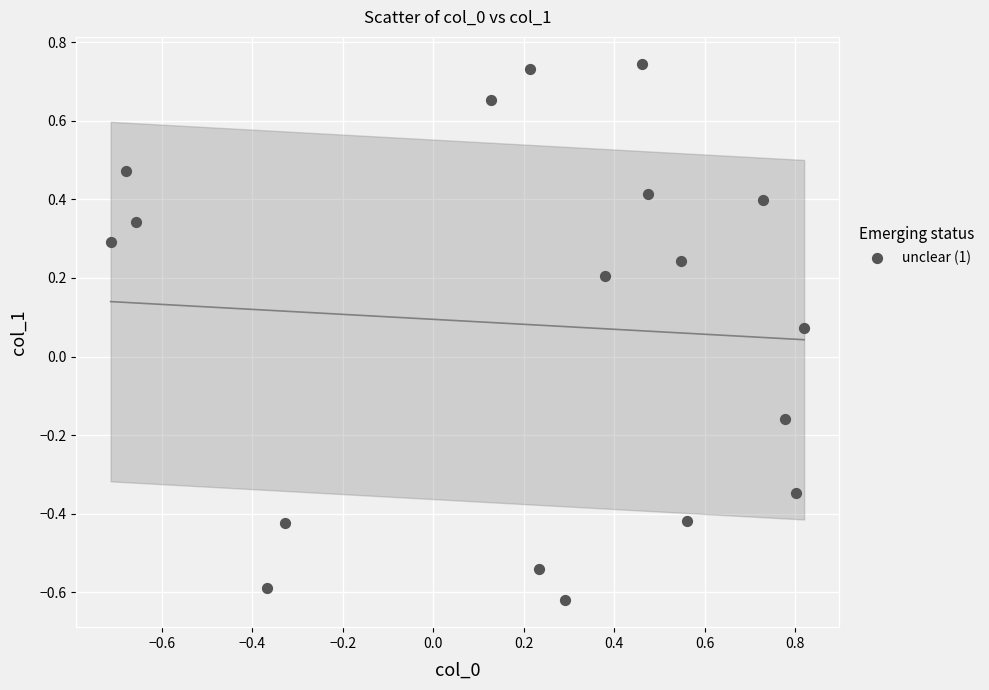

What is the range of Y values (max minus min)?

1.4